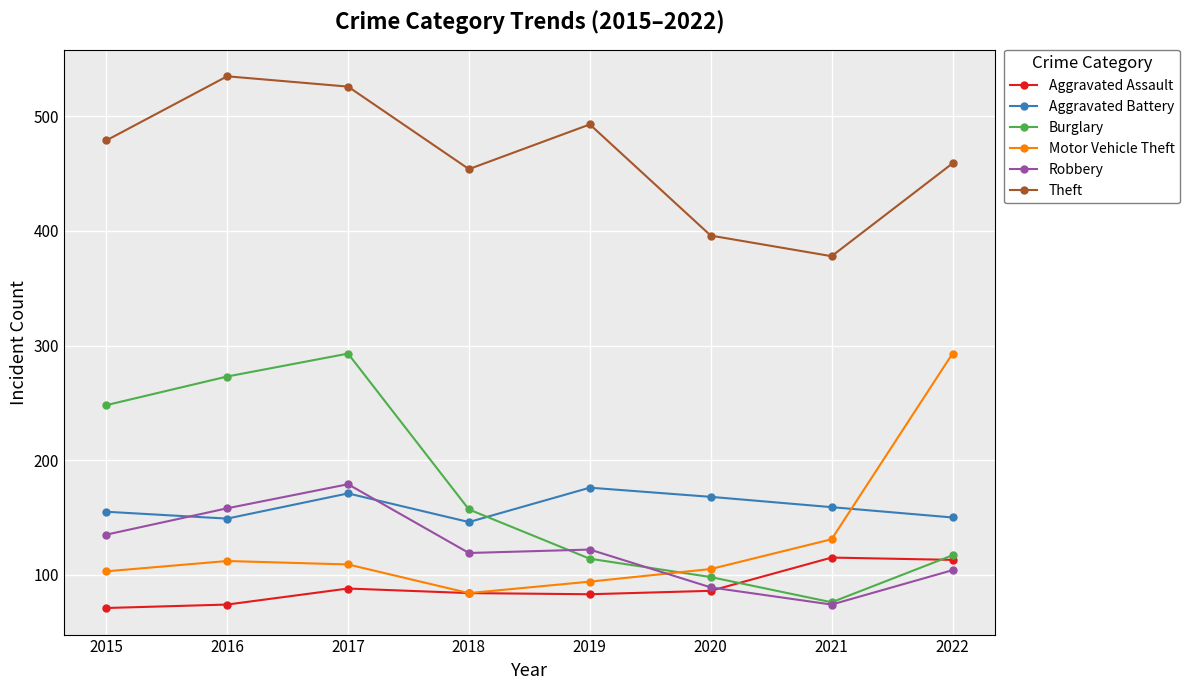

How many interior local valleys does the Theft series have?

2